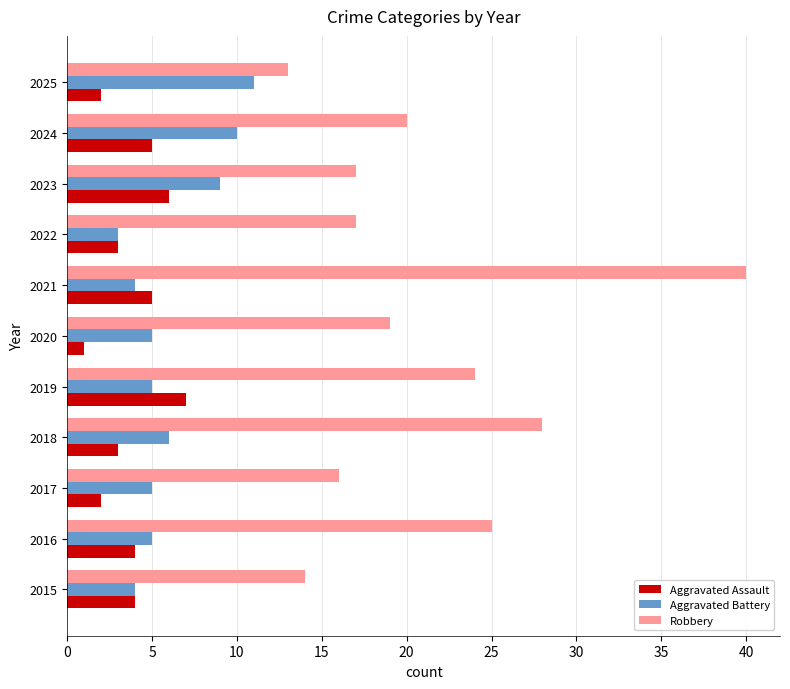

What is the minimum value shown in the chart?

1